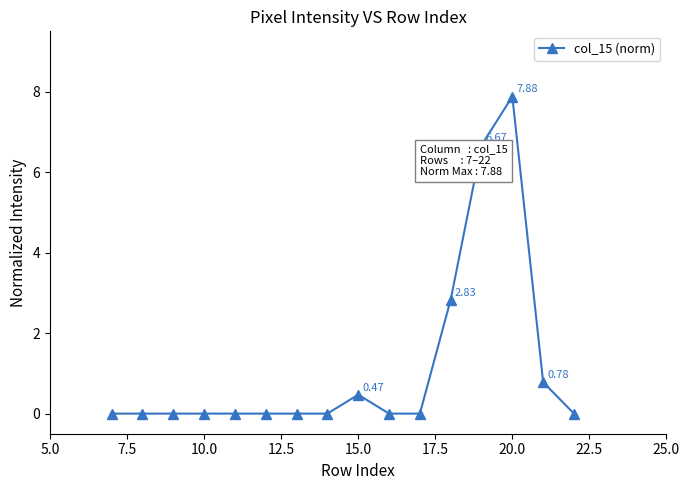

What is the sum of all values?

18.6